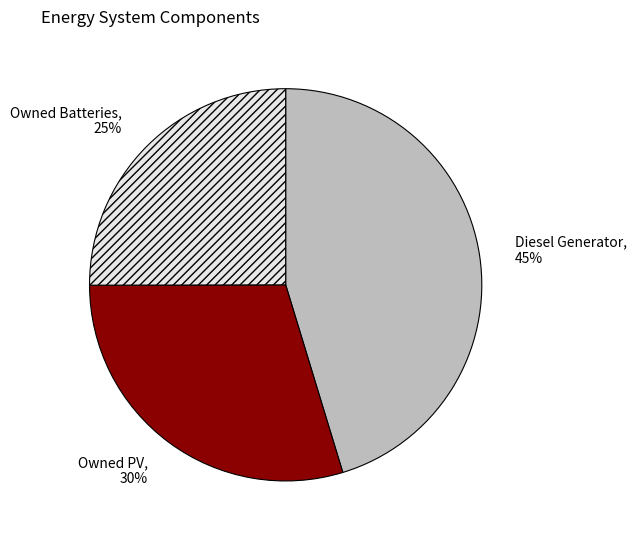

Combined, do Diesel Generator and Owned PV account for over 50%?

Yes